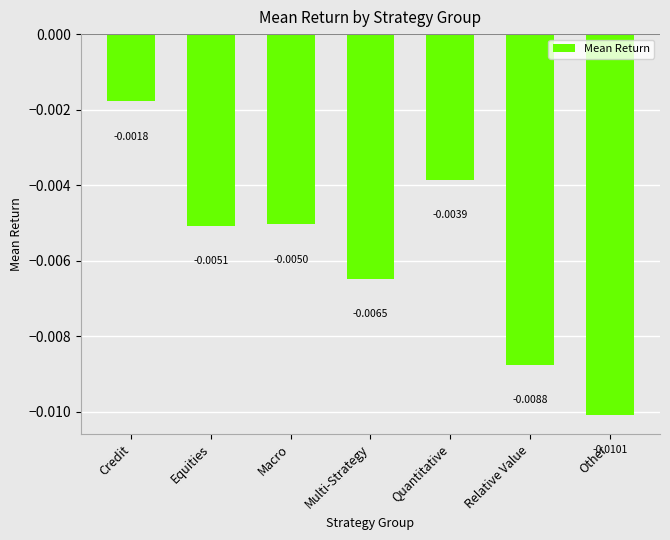

At which category does the chart reach its minimum across all series?

Other